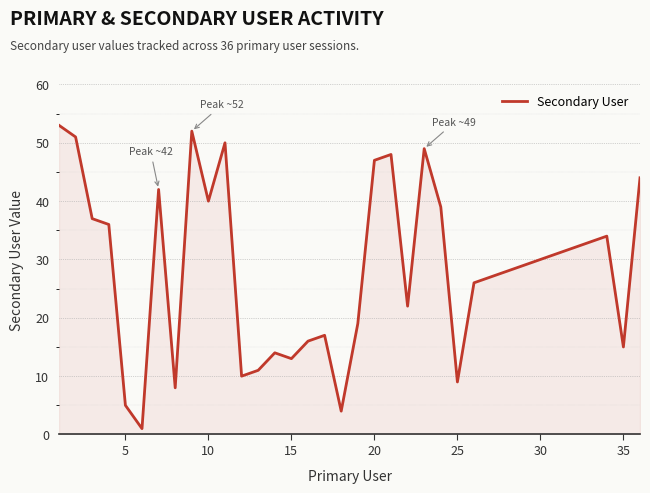

What is the difference between the maximum and minimum values?

52